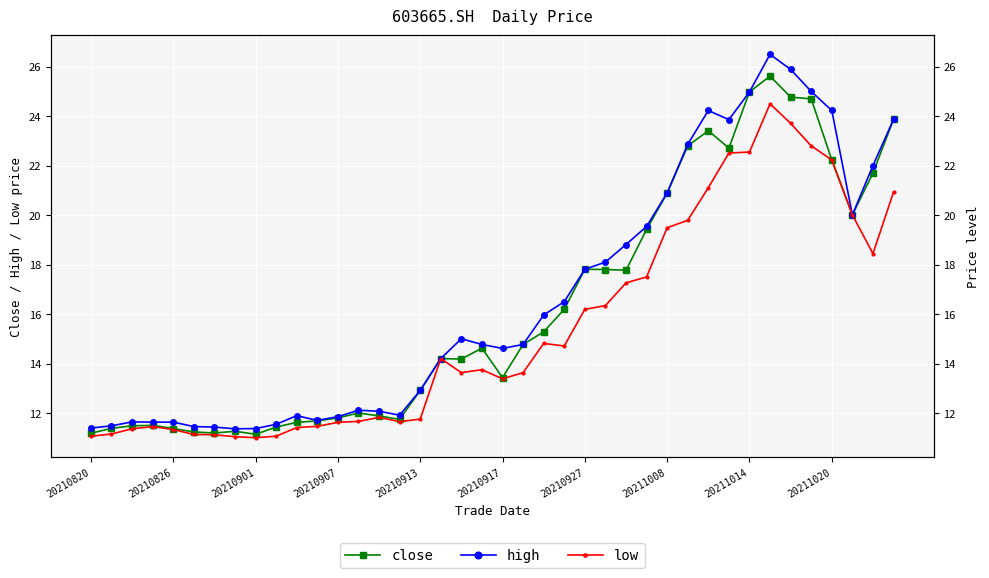

What is the total value across all series at 38?

62.1